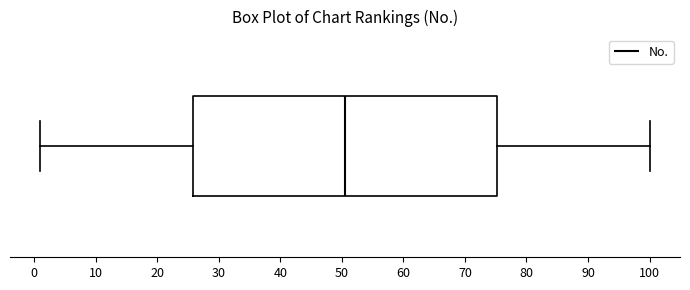

Transcribe this box plot: give where the median line is, the range the box spans, and where the two whiskers end, as read against the x-axis. The values are not printed on the chart, so give them approximately, as read against the axis.

median 51, box 26 to 75, whiskers 1 to 100